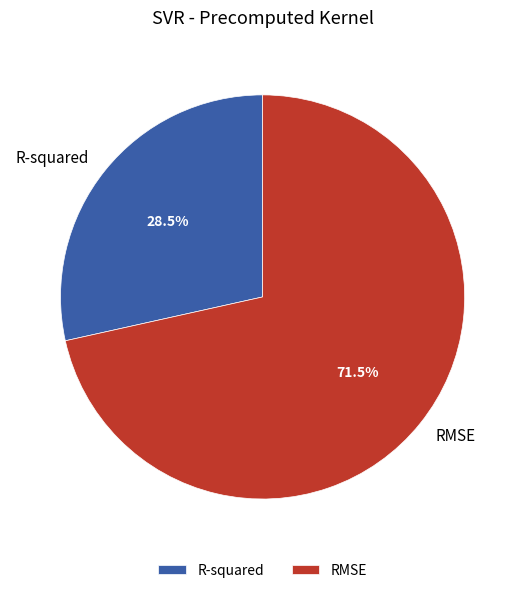

Does RMSE represent more than half of the total?

Yes